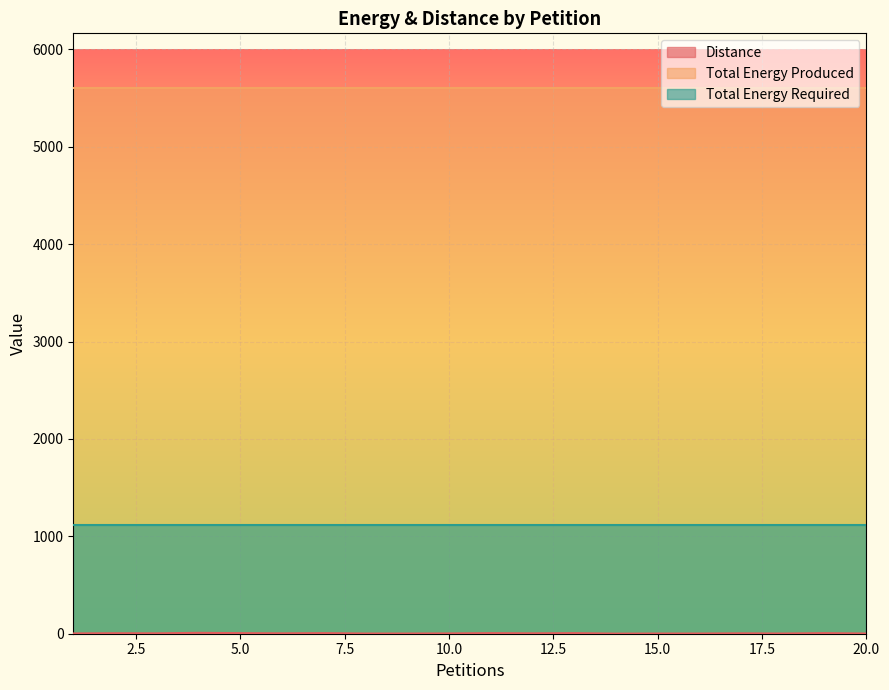

At which category is the sum across all series the highest?

4